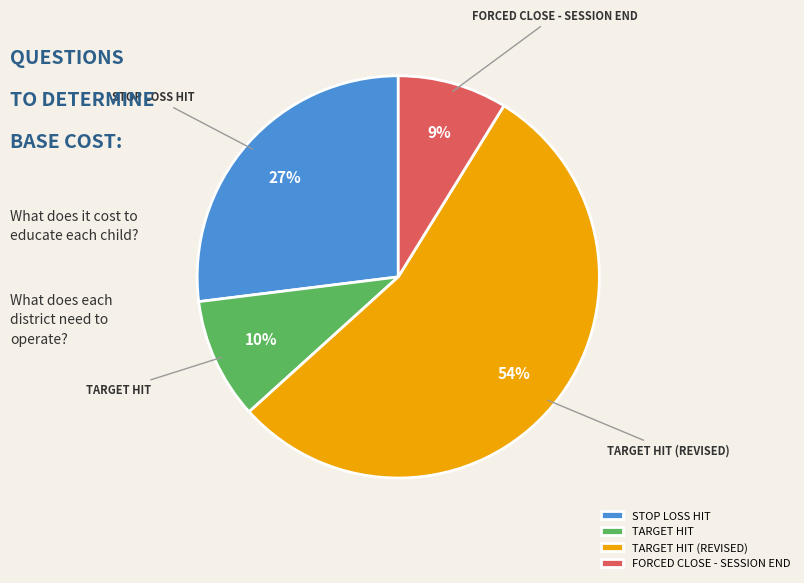

Count the number of slices in the pie.

4